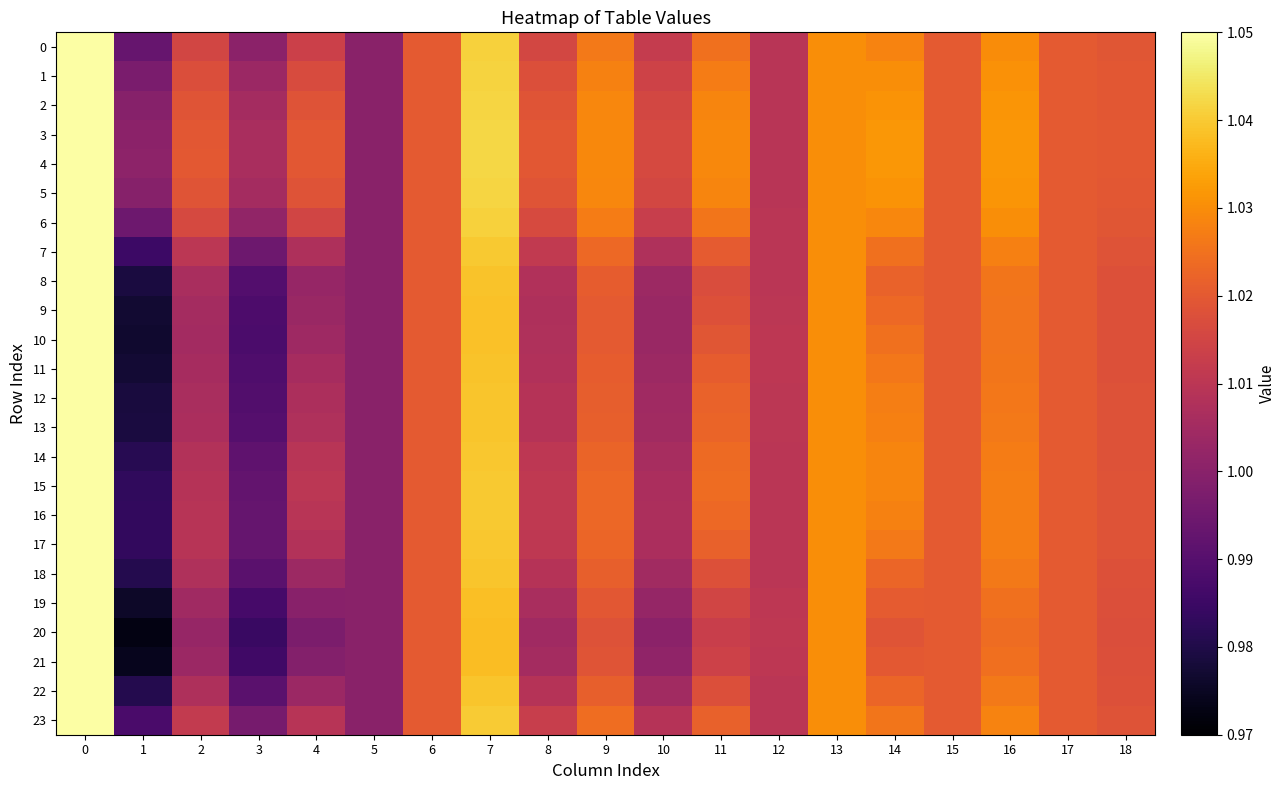

List the series in order of their peak value, lowest first.

row_0, row_1, row_2, row_3, row_4, row_5, row_6, row_7, row_8, row_9, row_10, row_11, row_12, row_13, row_14, row_15, row_16, row_17, row_18, row_19, row_20, row_21, row_22, row_23